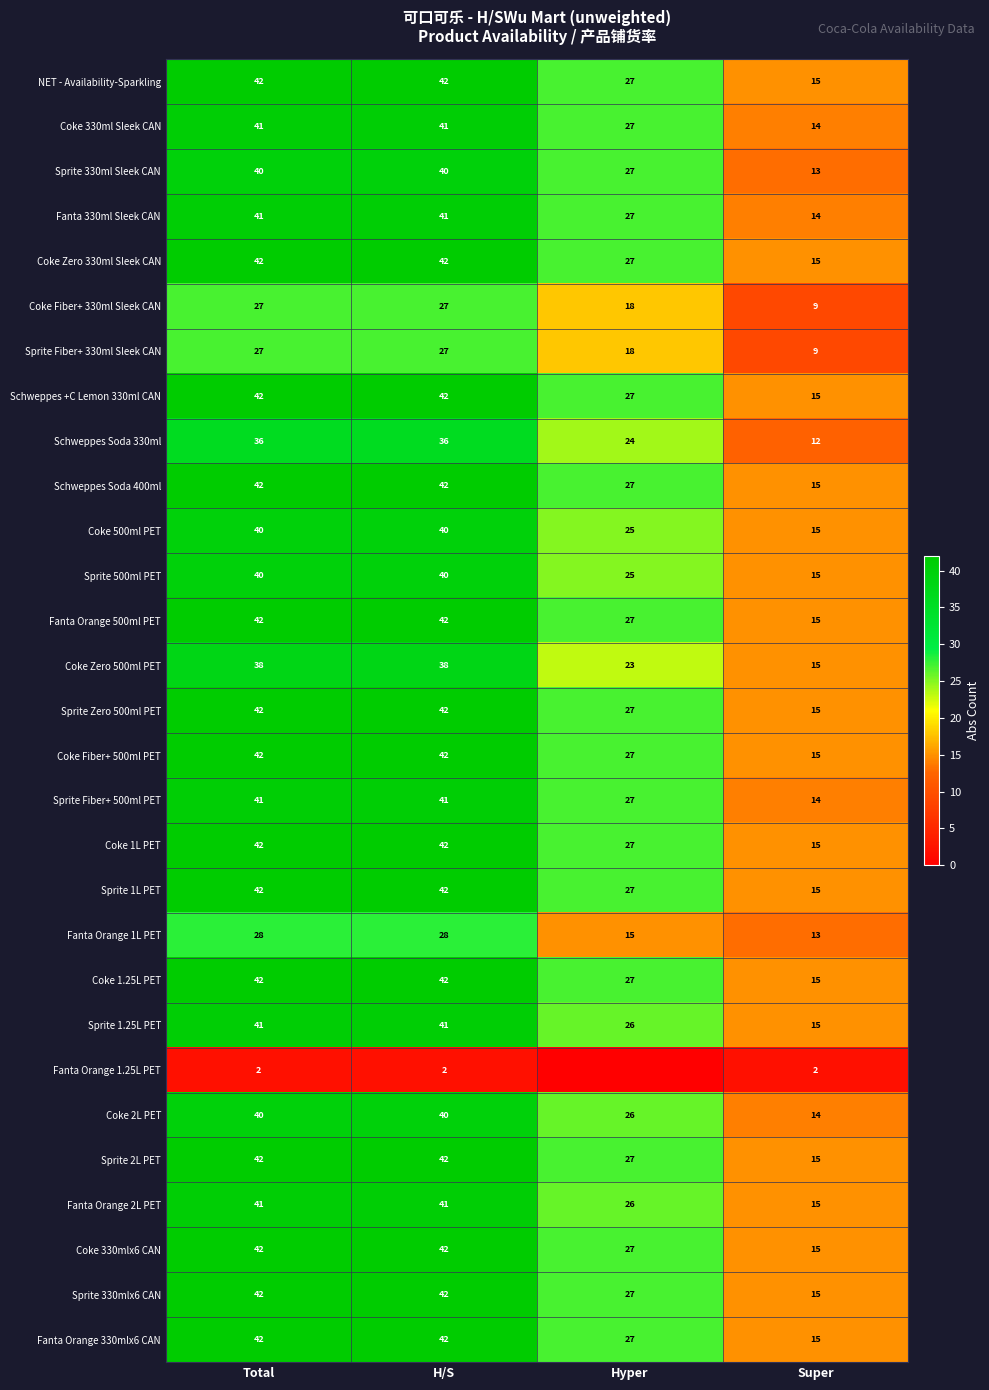

What is the spread (max minus min) of values at Super?

13